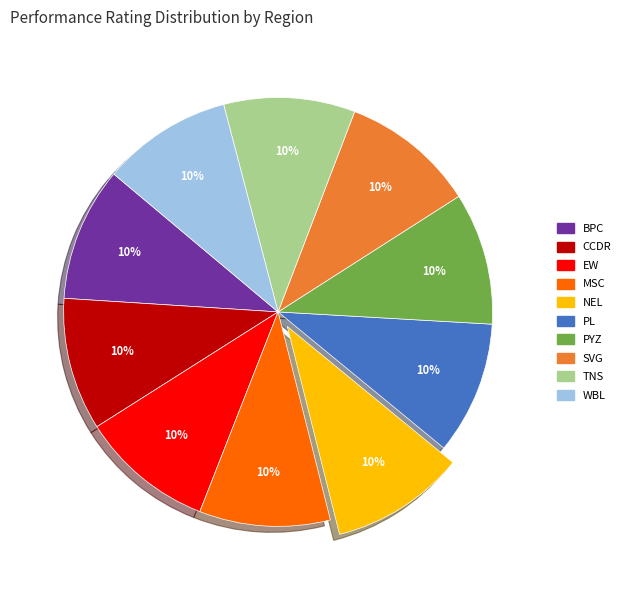

Is there any slice that represents more than half of the pie?

No